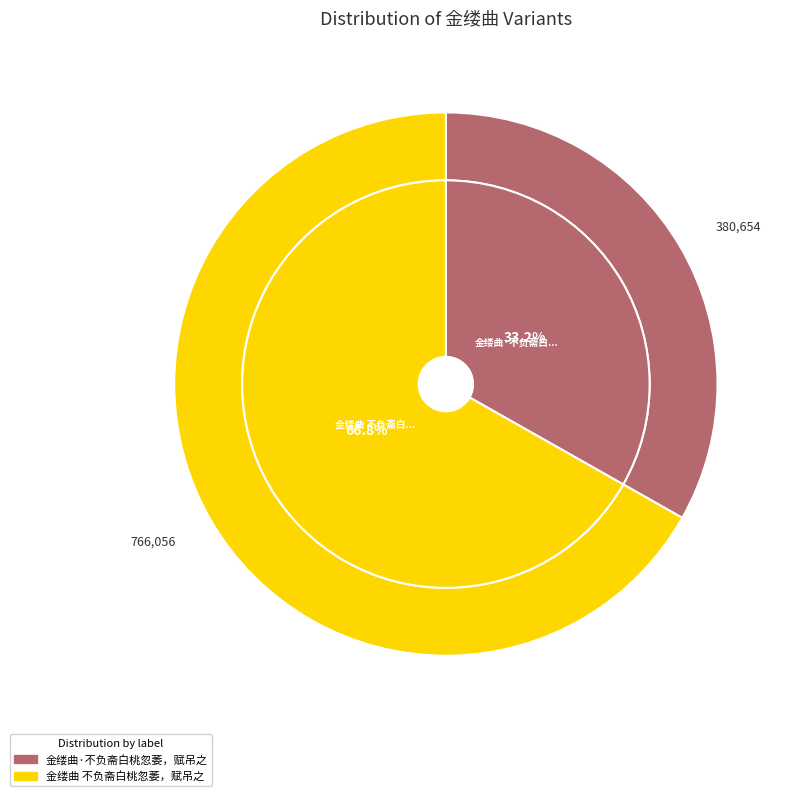

The 金缕曲·不负斋白桃忽萎，赋吊之 slice represents 47% of the pie. True or false?

False